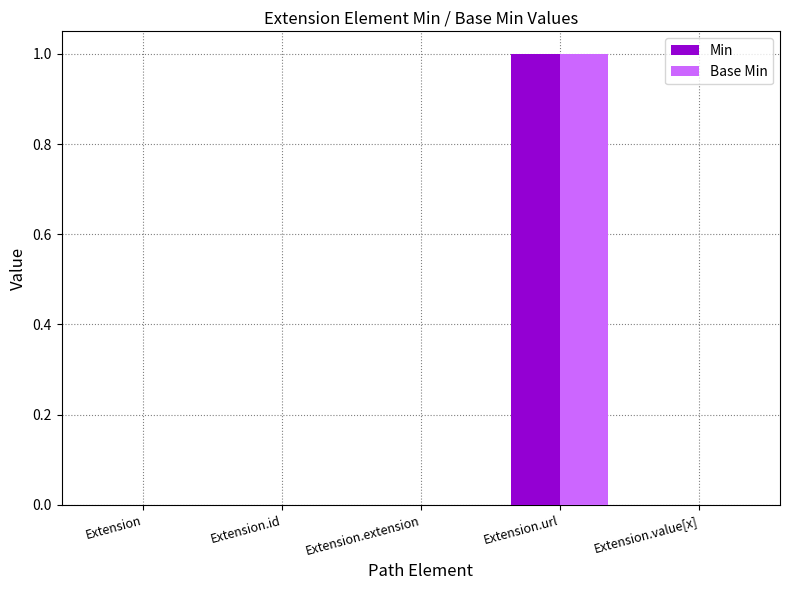

Is the value of Min at Extension.extension greater than the value of Base Min at Extension.url?

No